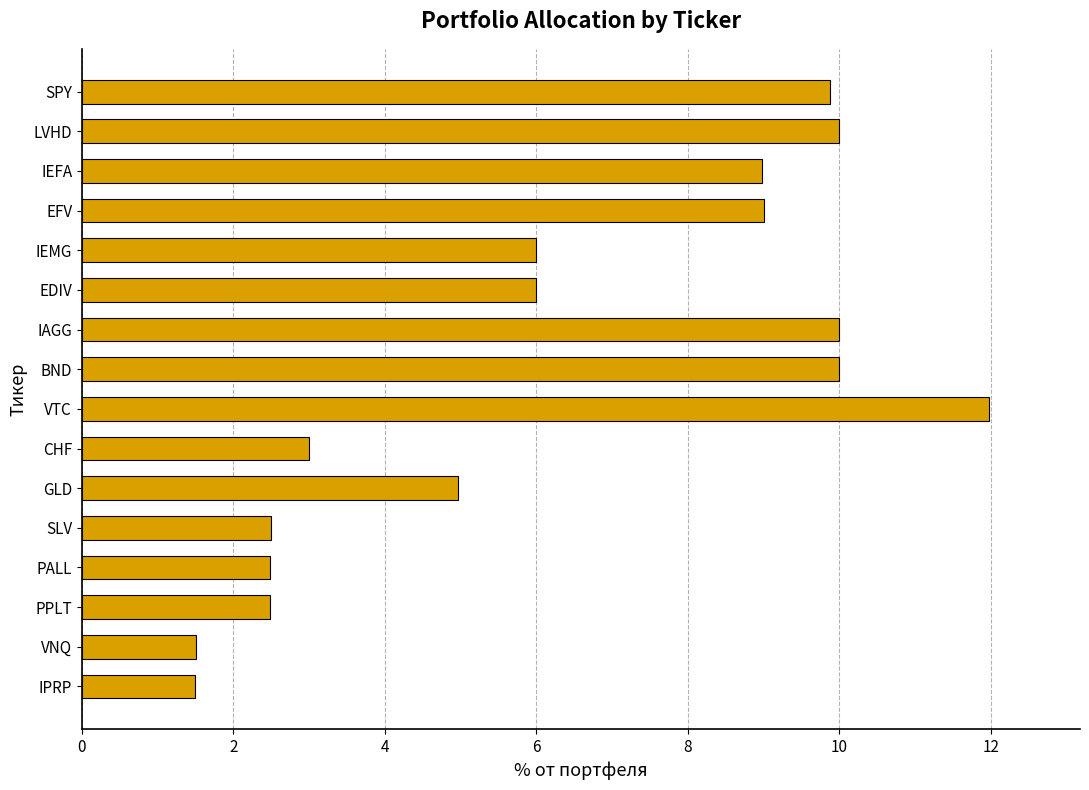

Are the bars horizontal?

Yes